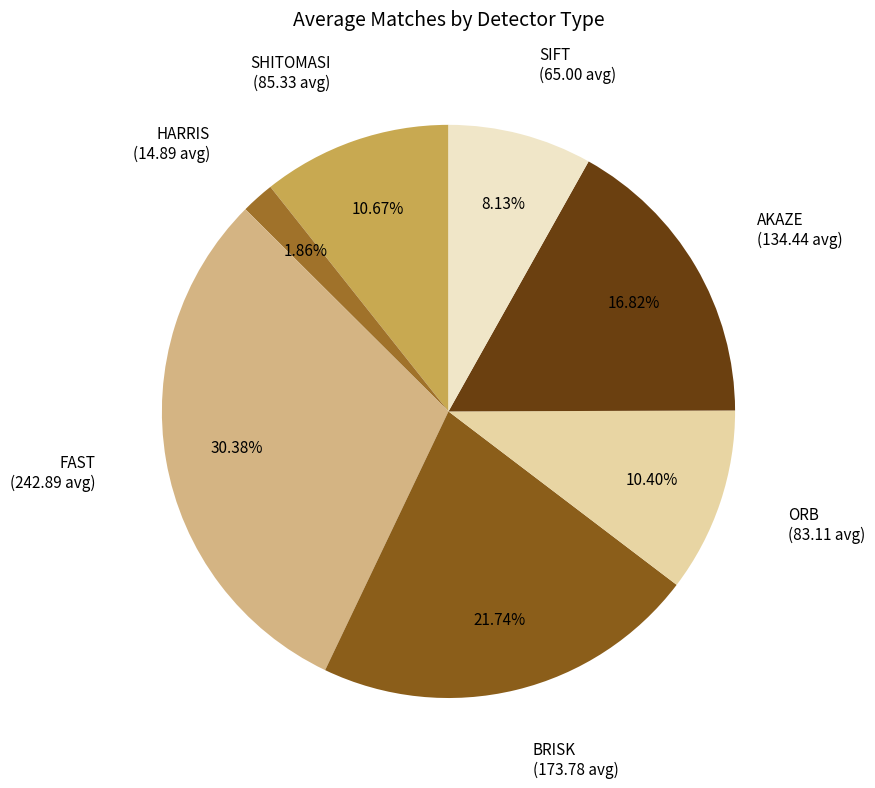

What is the largest slice in the pie chart?

FAST